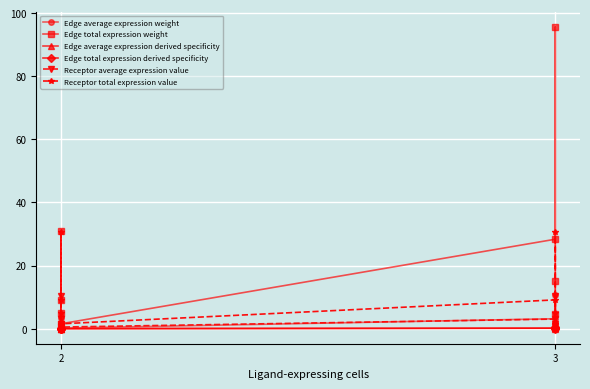

Reading right to left, what are all the values shown in this chart?

Edge average expression weight: 1.0	3.4	0.5	0.2	3.1	10.6	1.7	0.5
Edge total expression weight: 9.1	30.8	4.9	1.5	28.3	95.6	15.2	4.8
Edge average expression derived specificity: 0.0	0.2	0.0	0.0	0.1	0.5	0.1	0.0
Edge total expression derived specificity: 0.0	0.2	0.0	0.0	0.1	0.5	0.1	0.0
Receptor average expression value: 3.0	10.3	1.6	0.5	3.0	10.3	1.6	0.5
Receptor total expression value: 9.1	30.8	4.9	1.5	9.1	30.8	4.9	1.5